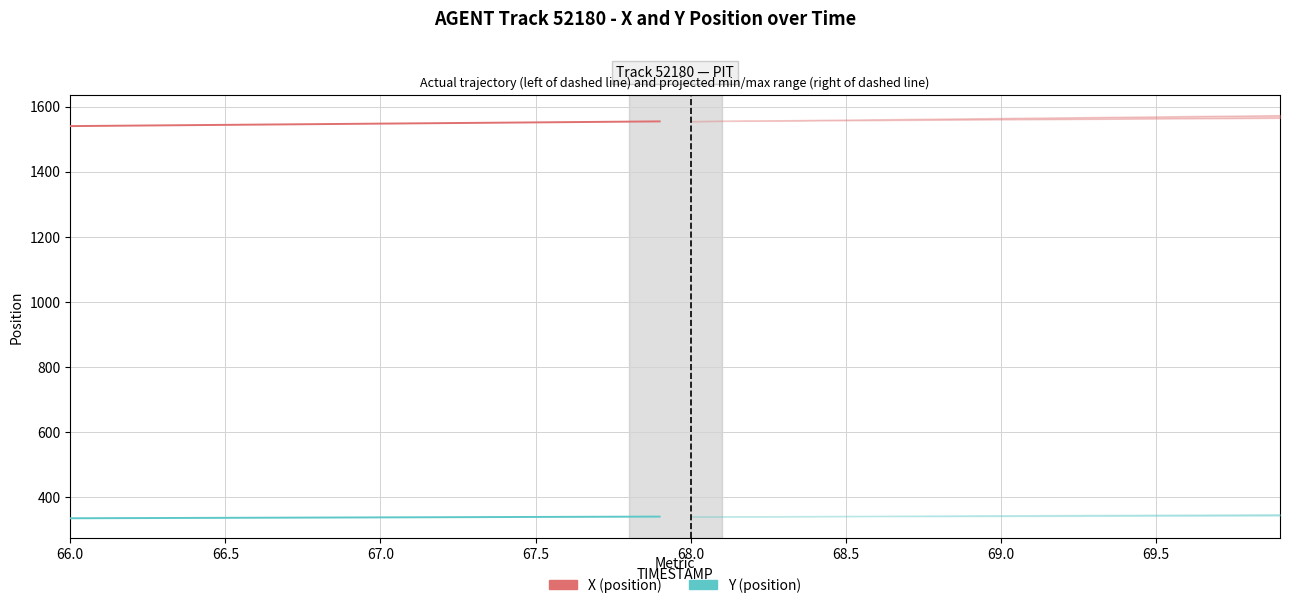

True or false: X (position) and Y (position) cross at least once.

False